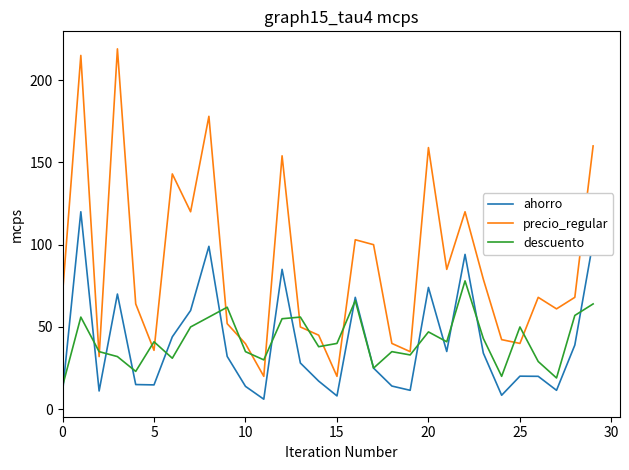

What is the highest value of the ahorro series?

120.0